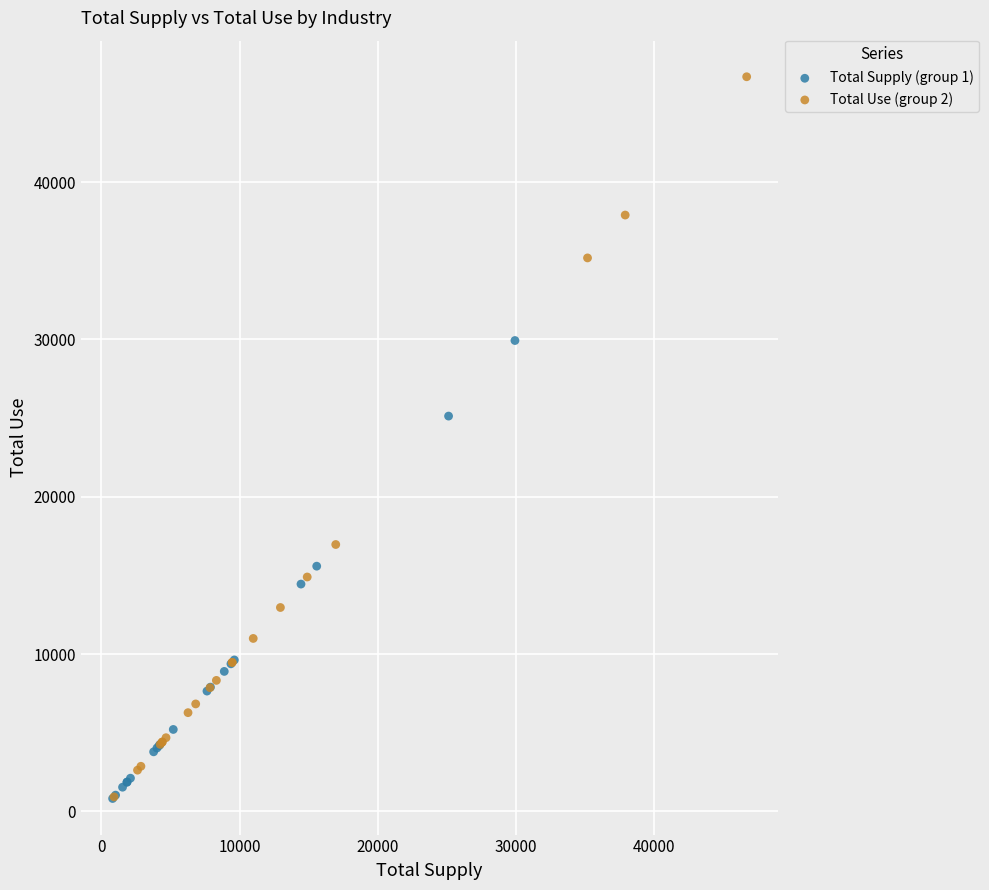

Which series has the largest Y range (max minus min)?

Total Use (group 2)